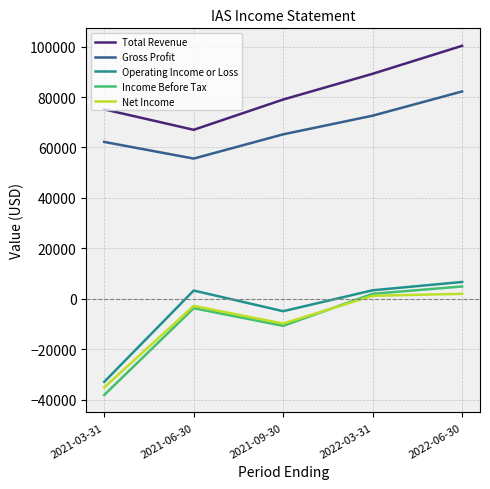

At which category is the sum across all series the highest?

2022-06-30